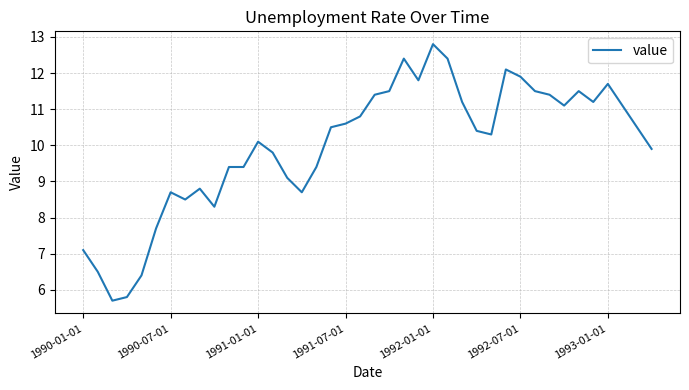

What is the maximum value shown in the chart?

12.8